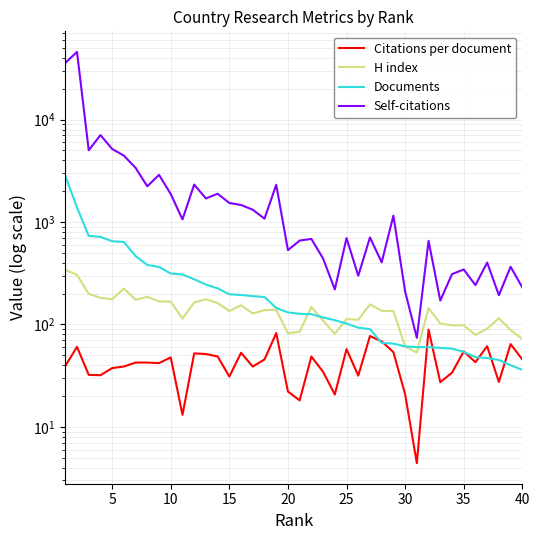

True or false: Self-citations has more than 0 interior local peaks.

True